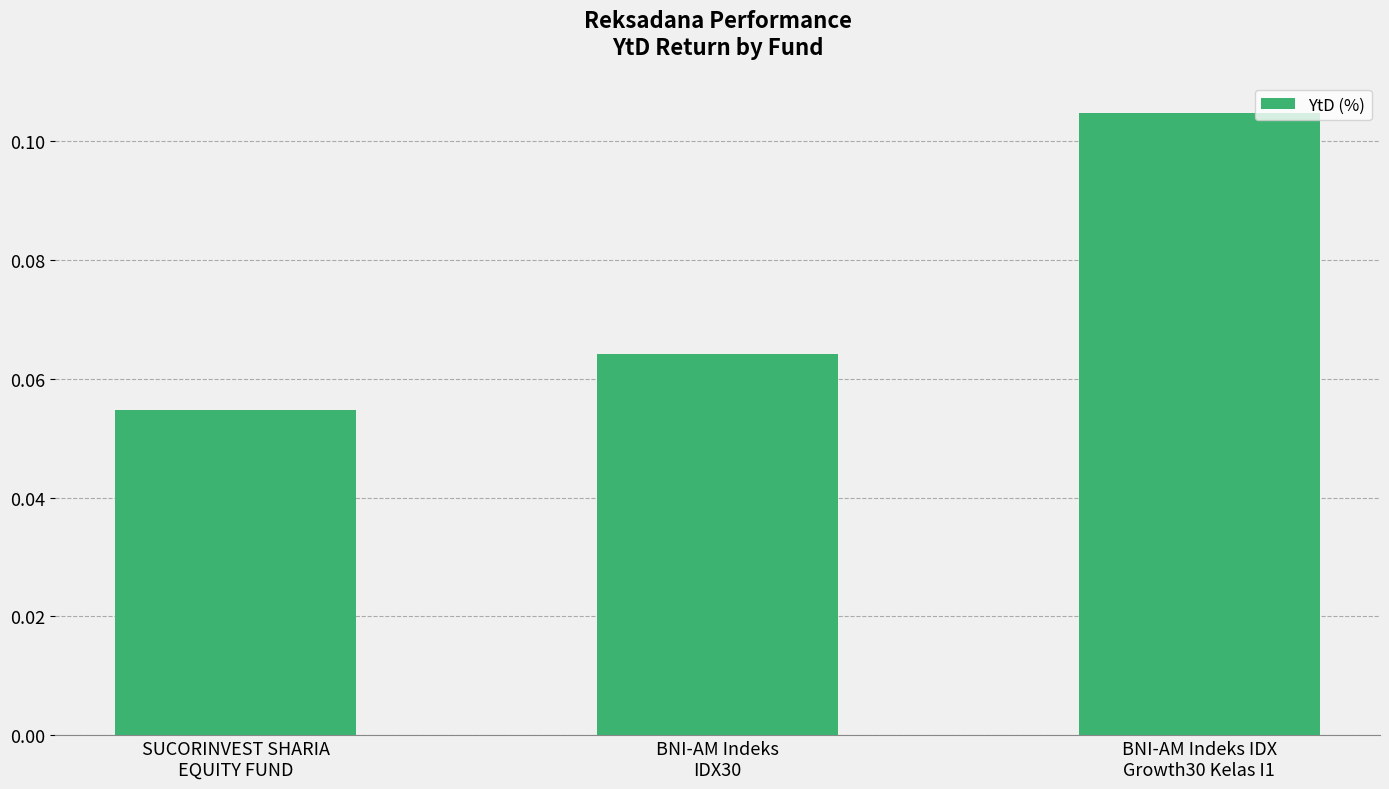

Rank the categories by value from highest to lowest.

BNI-AM Indeks IDX
Growth30 Kelas I1, BNI-AM Indeks
IDX30, SUCORINVEST SHARIA
EQUITY FUND